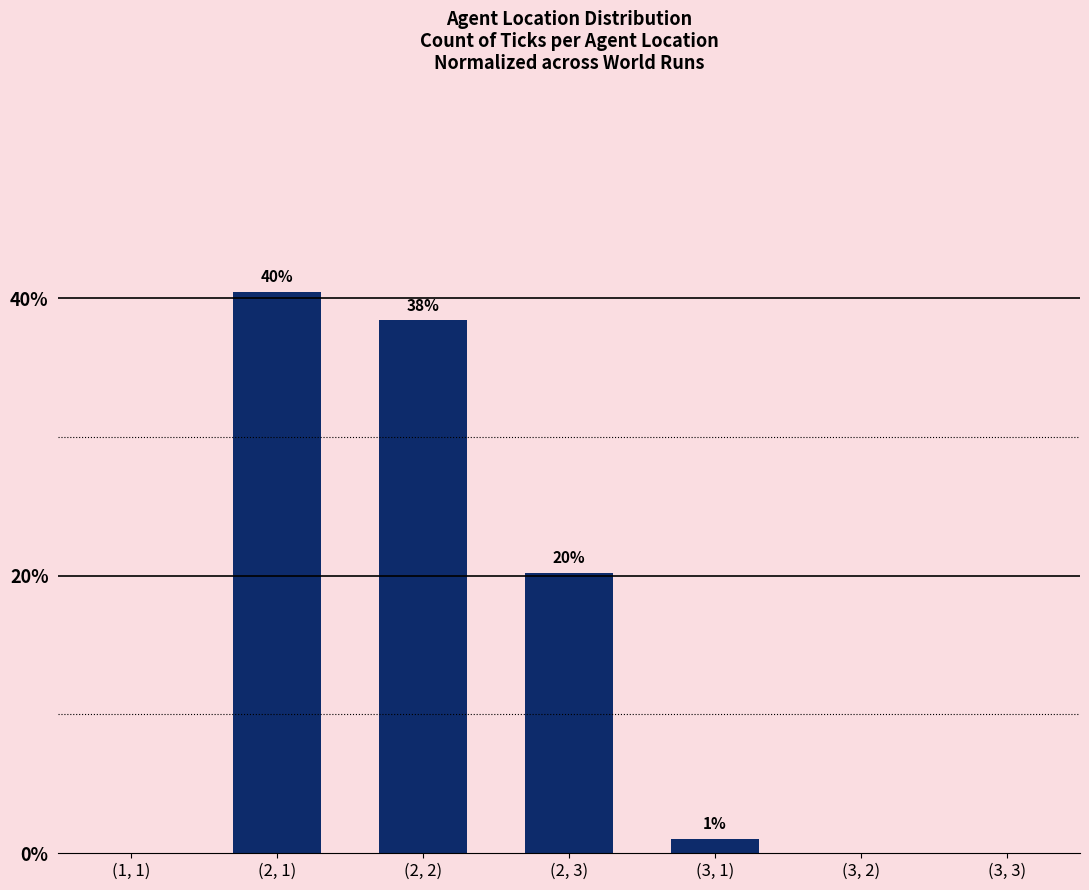

What is the average value?

14.3